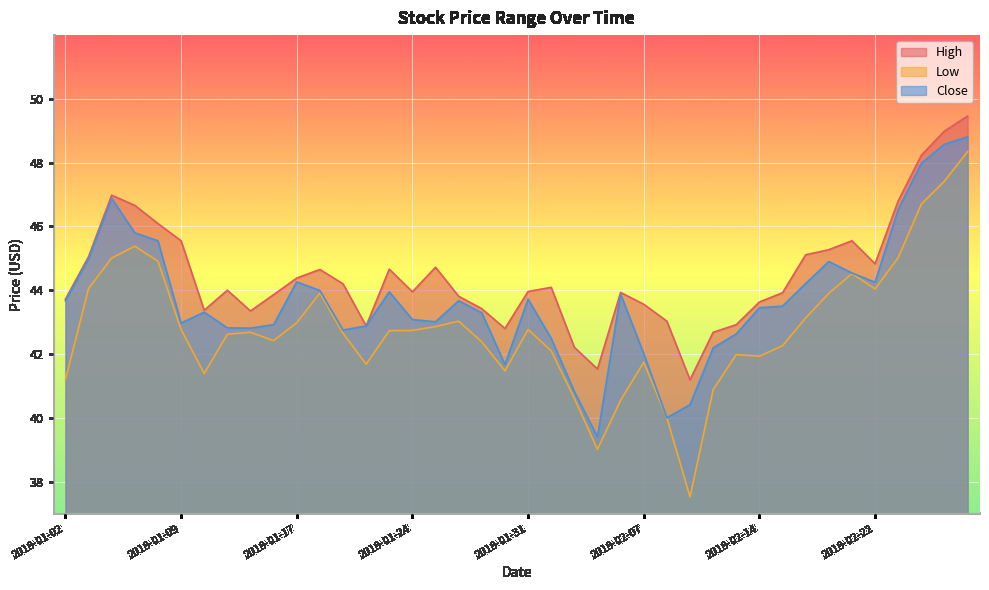

What is the maximum value for High?

49.5